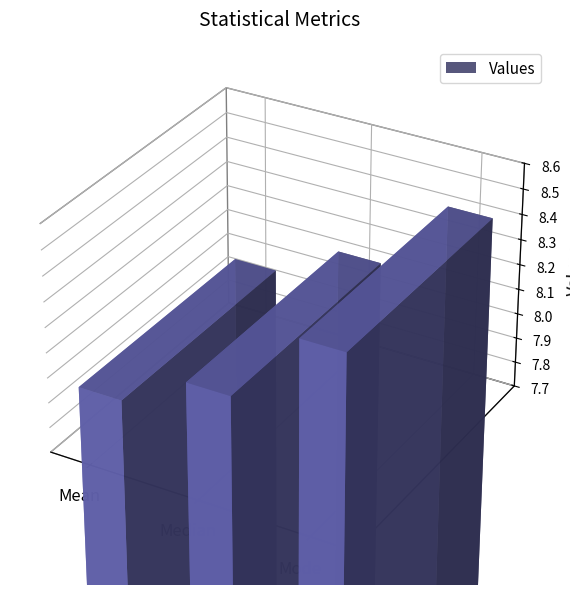

At which label does the data first exceed 8?

Median